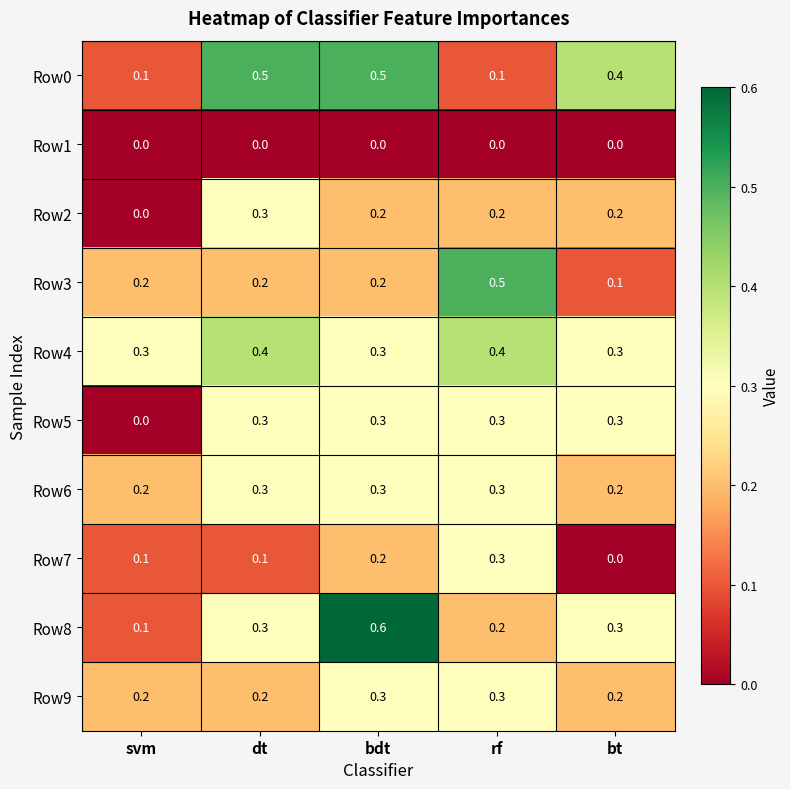

What is the maximum value shown in the chart?

0.6